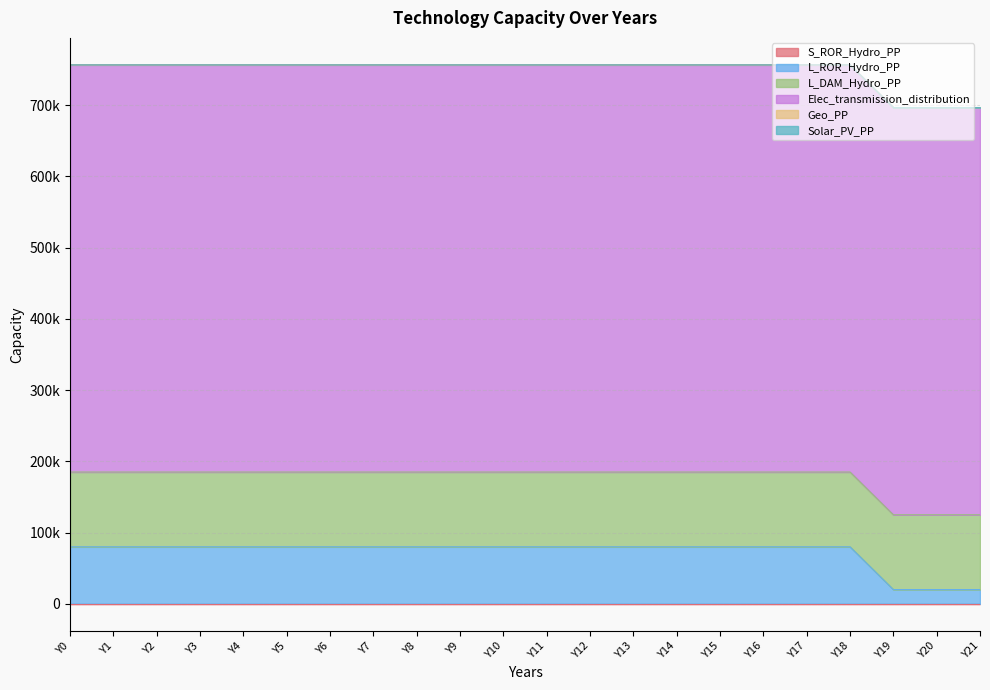

At which category is the sum across all series the highest?

Y0